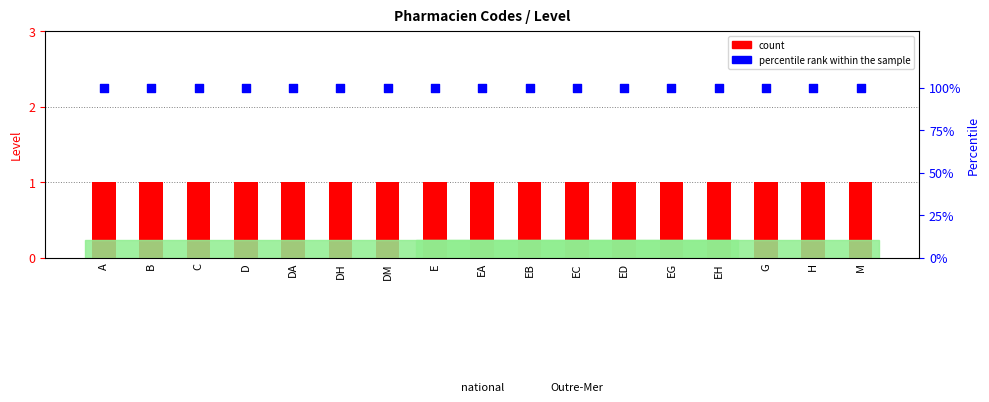

Is the value of percentile rank within the sample at C greater than the value of count at M?

Yes